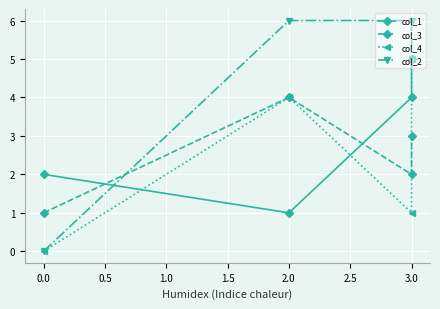

Count the number of categories in the chart.

4